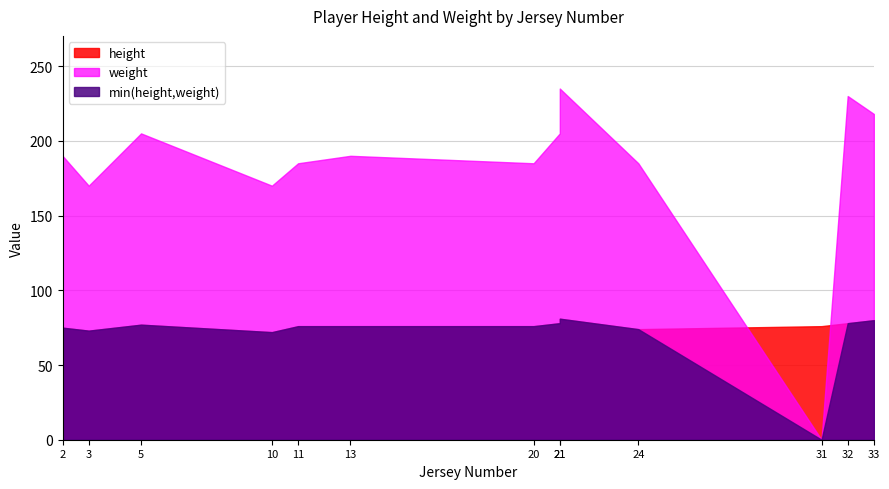

Does the chart have visible grid lines?

Yes